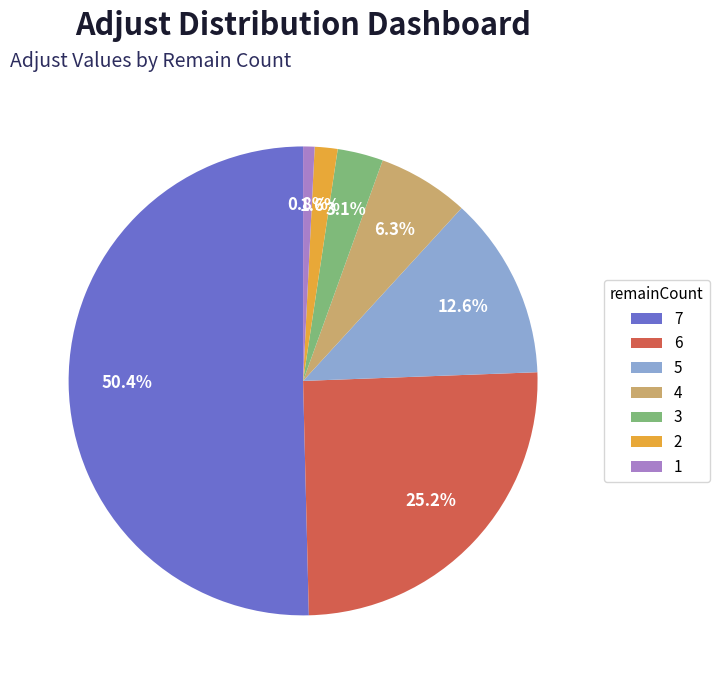

Count the number of slices in the pie.

7